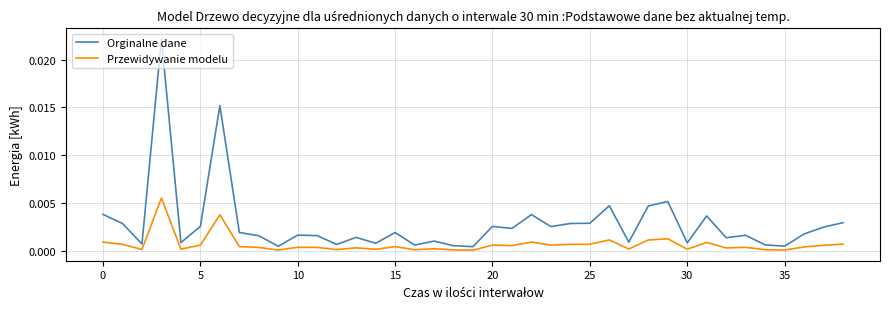

Is this an area chart (filled region under the line)?

No